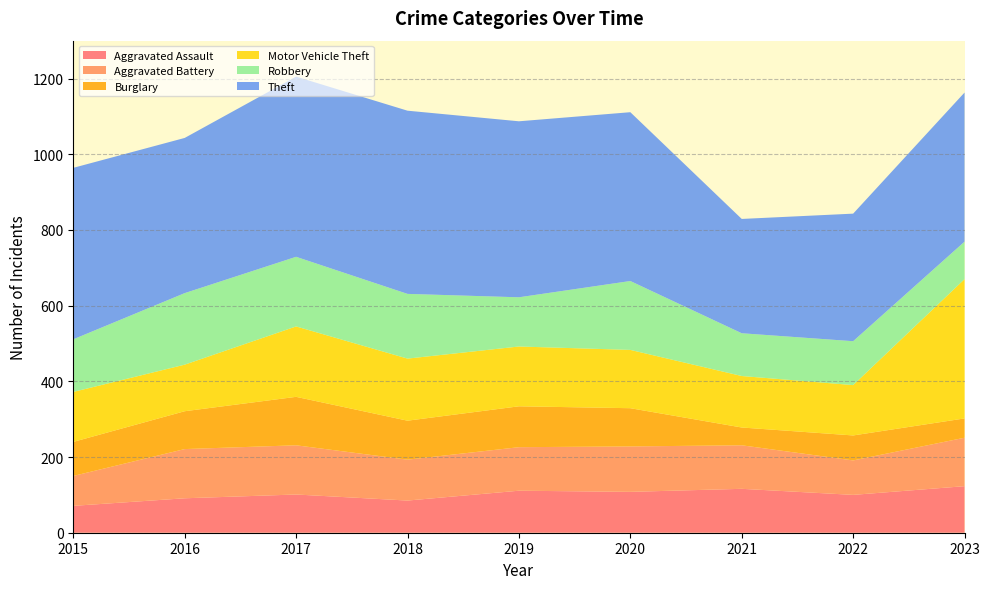

Reading right to left, extract all data points from this chart.

Aggravated Assault: 123	100	116	108	111	85	101	91	71
Aggravated Battery: 128	91	115	120	115	108	130	130	79
Burglary: 51	66	47	101	108	103	128	100	90
Motor Vehicle Theft: 368	133	136	154	158	164	186	123	132
Robbery: 99	116	113	182	130	171	184	189	139
Theft: 394	337	302	446	465	484	476	410	453